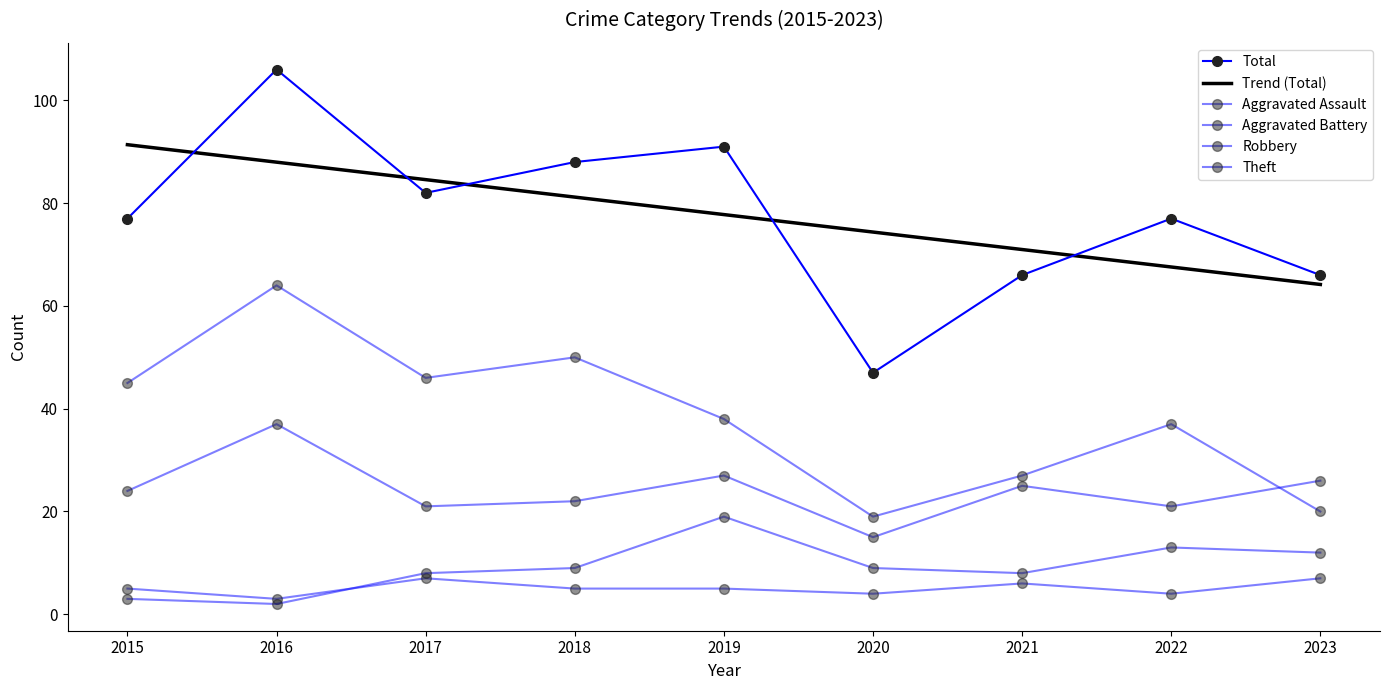

At 2019, list the series in order from smallest to largest.

Aggravated Assault, Aggravated Battery, Robbery, Theft, Total